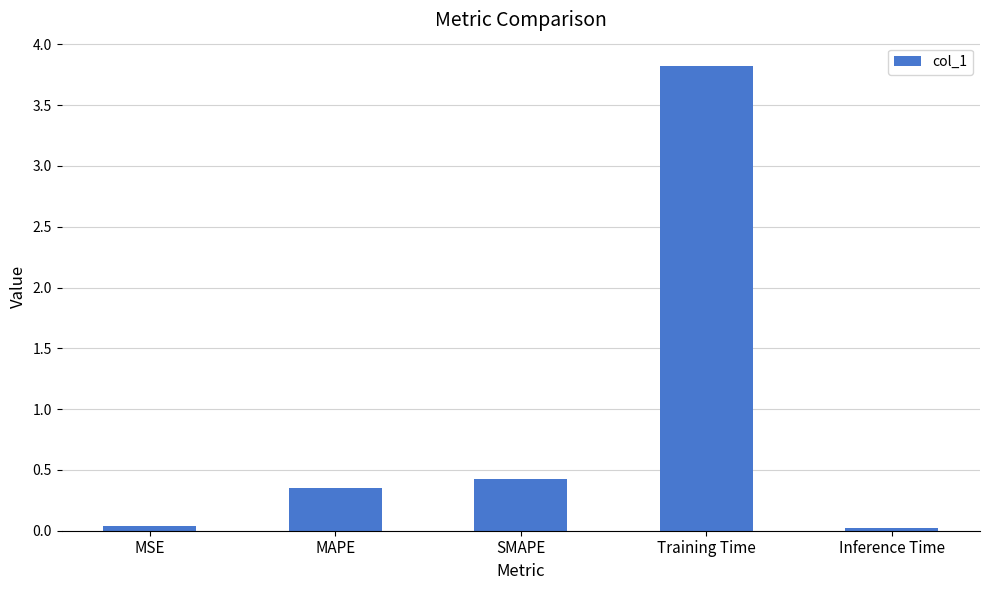

What is the average value?

0.9